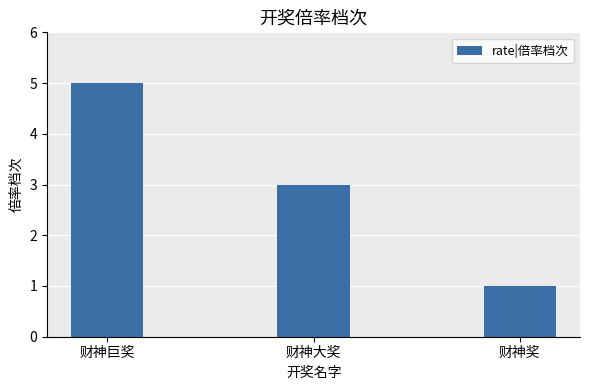

Does the chart contain stacked bars?

No